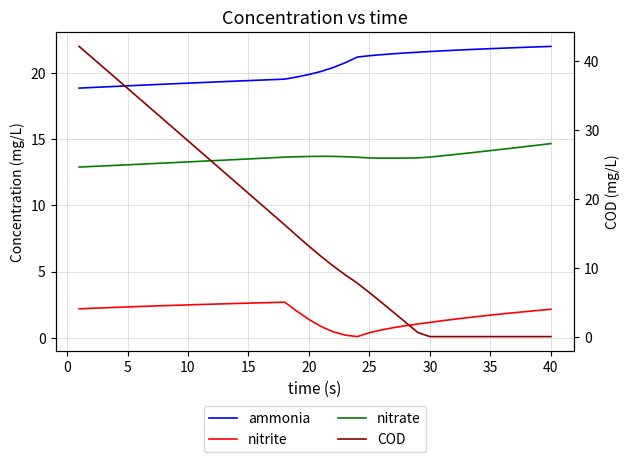

What is the difference between the second highest and minimum values in the ammonia series?

3.1